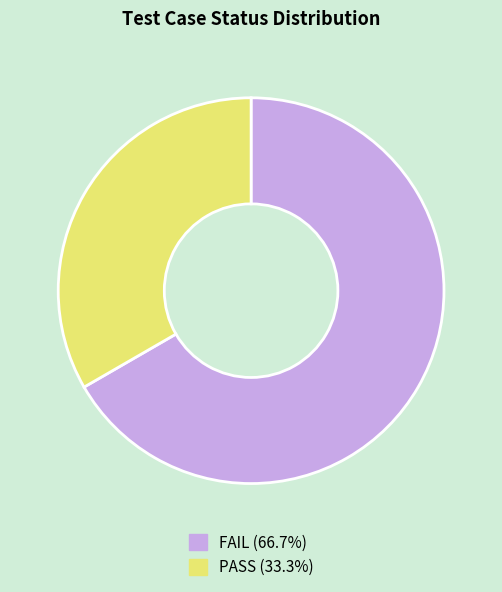

Do PASS (33.3%) and FAIL (66.7%) together represent more than half of the pie?

Yes